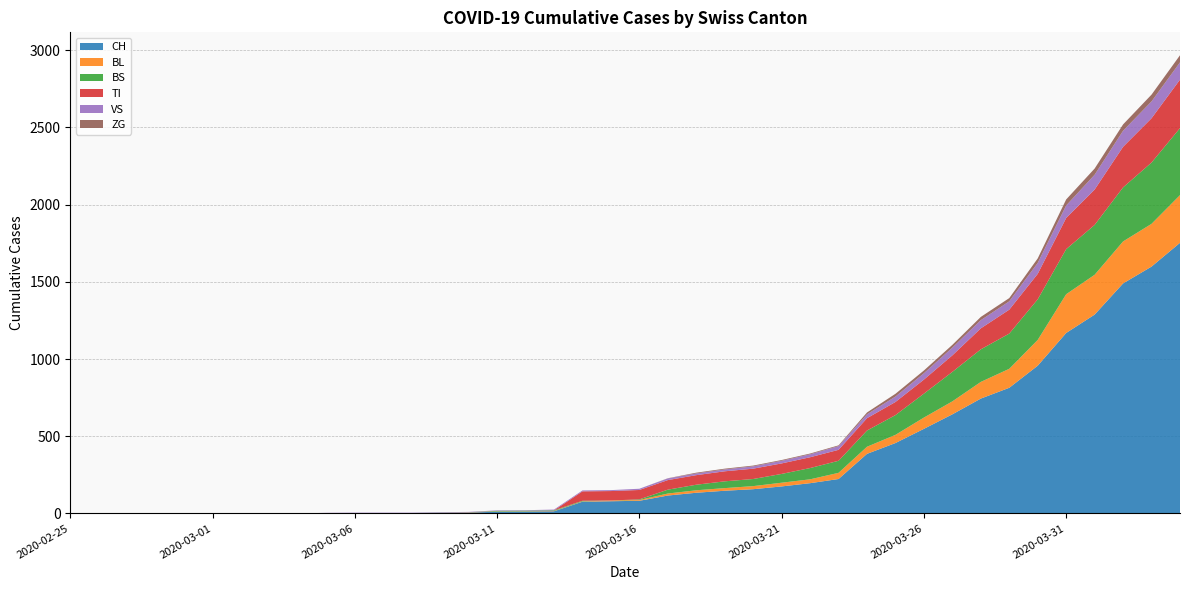

Reading left to right, list all the values displayed in this chart.

CH: 2020-02-25=0	2020-02-26=0	2020-02-27=0	2020-02-28=0	2020-02-29=0	2020-03-01=0	2020-03-02=0	2020-03-03=0	2020-03-04=0	2020-03-05=2	2020-03-06=3	2020-03-07=3	2020-03-08=3	2020-03-09=5	2020-03-10=6	2020-03-11=11	2020-03-12=12	2020-03-13=14	2020-03-14=76	2020-03-15=79	2020-03-16=82	2020-03-17=116	2020-03-18=134	2020-03-19=147	2020-03-20=157	2020-03-21=175	2020-03-22=196	2020-03-23=223	2020-03-24=386	2020-03-25=456	2020-03-26=548	2020-03-27=642	2020-03-28=744	2020-03-29=814	2020-03-30=957	2020-03-31=1169	2020-04-01=1288	2020-04-02=1490	2020-04-03=1599	2020-04-04=1753
BL: 2020-02-25=0	2020-02-26=0	2020-02-27=0	2020-02-28=0	2020-02-29=0	2020-03-01=0	2020-03-02=0	2020-03-03=0	2020-03-04=0	2020-03-05=0	2020-03-06=0	2020-03-07=0	2020-03-08=0	2020-03-09=1	2020-03-10=2	2020-03-11=2	2020-03-12=2	2020-03-13=2	2020-03-14=2	2020-03-15=5	2020-03-16=5	2020-03-17=13	2020-03-18=16	2020-03-19=17	2020-03-20=20	2020-03-21=24	2020-03-22=25	2020-03-23=40	2020-03-24=46	2020-03-25=53	2020-03-26=73	2020-03-27=84	2020-03-28=108	2020-03-29=123	2020-03-30=167	2020-03-31=251	2020-04-01=258	2020-04-02=272	2020-04-03=277	2020-04-04=309
BS: 2020-02-25=0	2020-02-26=0	2020-02-27=0	2020-02-28=0	2020-02-29=0	2020-03-01=0	2020-03-02=0	2020-03-03=0	2020-03-04=0	2020-03-05=0	2020-03-06=0	2020-03-07=0	2020-03-08=0	2020-03-09=0	2020-03-10=0	2020-03-11=4	2020-03-12=4	2020-03-13=4	2020-03-14=4	2020-03-15=0	2020-03-16=4	2020-03-17=25	2020-03-18=36	2020-03-19=44	2020-03-20=46	2020-03-21=57	2020-03-22=73	2020-03-23=78	2020-03-24=105	2020-03-25=128	2020-03-26=155	2020-03-27=191	2020-03-28=211	2020-03-29=228	2020-03-30=263	2020-03-31=292	2020-04-01=323	2020-04-02=350	2020-04-03=397	2020-04-04=434
TI: 2020-02-25=0	2020-02-26=0	2020-02-27=0	2020-02-28=0	2020-02-29=0	2020-03-01=0	2020-03-02=0	2020-03-03=0	2020-03-04=0	2020-03-05=0	2020-03-06=0	2020-03-07=0	2020-03-08=0	2020-03-09=0	2020-03-10=0	2020-03-11=0	2020-03-12=0	2020-03-13=0	2020-03-14=61	2020-03-15=61	2020-03-16=61	2020-03-17=62	2020-03-18=62	2020-03-19=65	2020-03-20=67	2020-03-21=68	2020-03-22=70	2020-03-23=71	2020-03-24=80	2020-03-25=85	2020-03-26=91	2020-03-27=107	2020-03-28=136	2020-03-29=155	2020-03-30=165	2020-03-31=202	2020-04-01=229	2020-04-02=263	2020-04-03=287	2020-04-04=314
VS: 2020-02-25=0	2020-02-26=0	2020-02-27=0	2020-02-28=0	2020-02-29=0	2020-03-01=0	2020-03-02=0	2020-03-03=0	2020-03-04=0	2020-03-05=2	2020-03-06=2	2020-03-07=2	2020-03-08=2	2020-03-09=2	2020-03-10=2	2020-03-11=3	2020-03-12=3	2020-03-13=5	2020-03-14=6	2020-03-15=6	2020-03-16=8	2020-03-17=11	2020-03-18=11	2020-03-19=12	2020-03-20=15	2020-03-21=17	2020-03-22=19	2020-03-23=24	2020-03-24=25	2020-03-25=35	2020-03-26=41	2020-03-27=50	2020-03-28=53	2020-03-29=54	2020-03-30=71	2020-03-31=81	2020-04-01=96	2020-04-02=104	2020-04-03=109	2020-04-04=112
ZG: 2020-02-25=0	2020-02-26=0	2020-02-27=0	2020-02-28=0	2020-02-29=0	2020-03-01=0	2020-03-02=0	2020-03-03=0	2020-03-04=0	2020-03-05=0	2020-03-06=0	2020-03-07=0	2020-03-08=0	2020-03-09=0	2020-03-10=0	2020-03-11=0	2020-03-12=0	2020-03-13=0	2020-03-14=0	2020-03-15=0	2020-03-16=0	2020-03-17=1	2020-03-18=5	2020-03-19=5	2020-03-20=5	2020-03-21=5	2020-03-22=5	2020-03-23=5	2020-03-24=12	2020-03-25=18	2020-03-26=18	2020-03-27=18	2020-03-28=21	2020-03-29=21	2020-03-30=29	2020-03-31=39	2020-04-01=40	2020-04-02=41	2020-04-03=44	2020-04-04=46